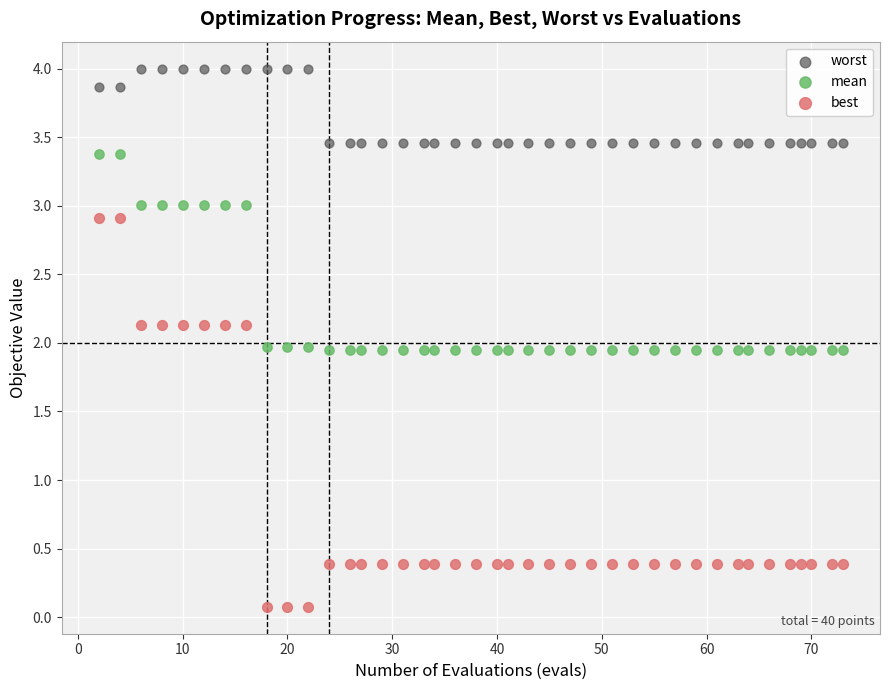

Which series reaches the minimum Y coordinate?

best